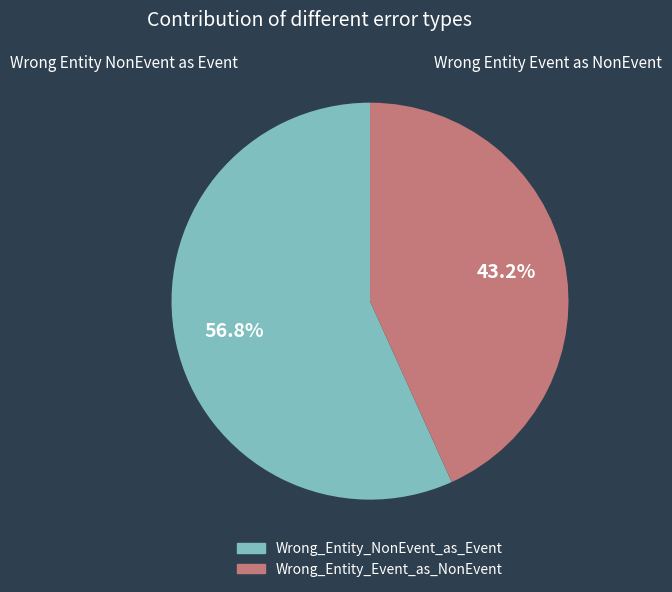

Does any single category account for the majority?

Yes